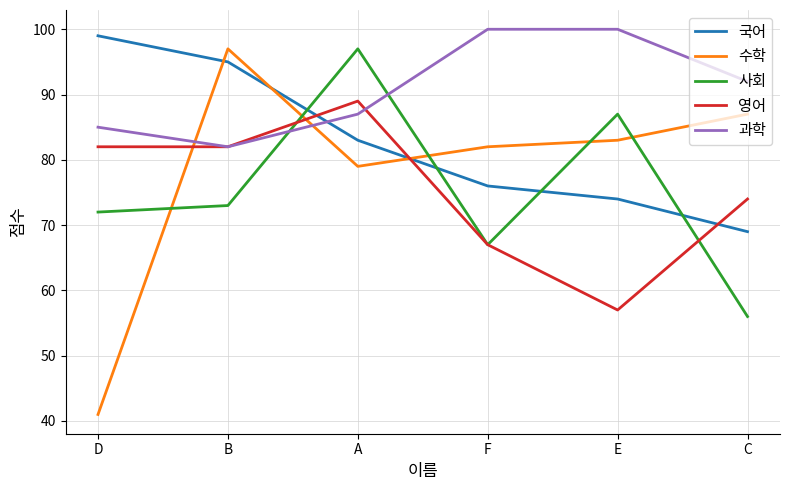

Which series has the largest total across all categories?

과학